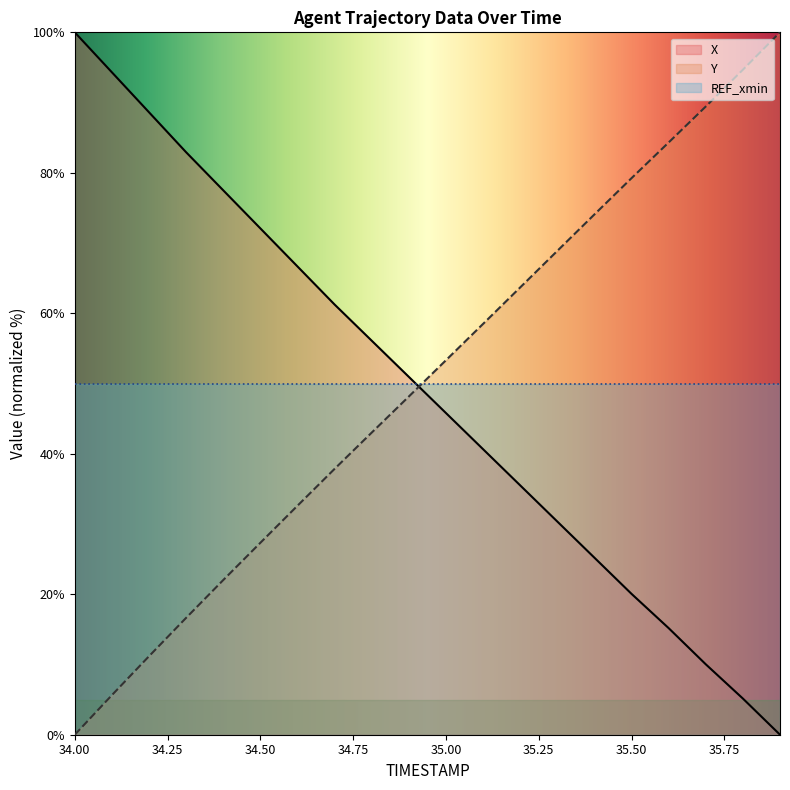

What is the value of the Y point at the 12th from the left?

58.5